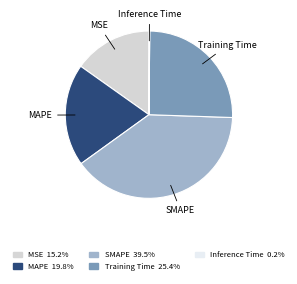

The SMAPE slice represents 27% of the pie. True or false?

False